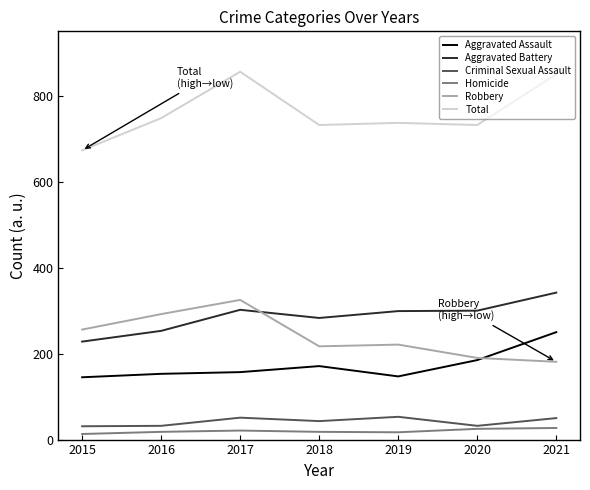

Is this an area chart (filled region under the line)?

No